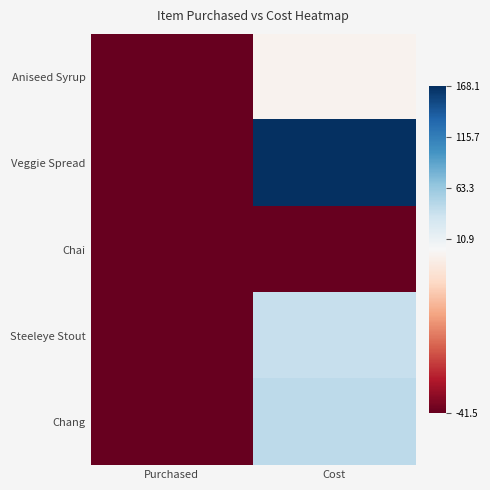

What is the total value across all series at Purchased?

-207.2